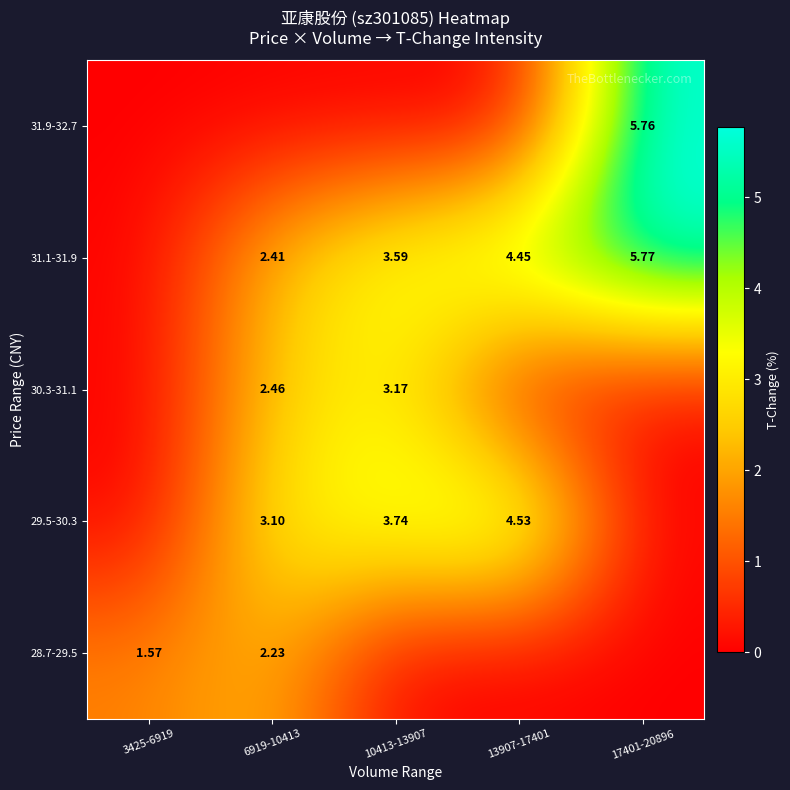

Is the value of 30.3-31.1 at 10413-13907 greater than the value of 28.7-29.5 at 3425-6919?

Yes